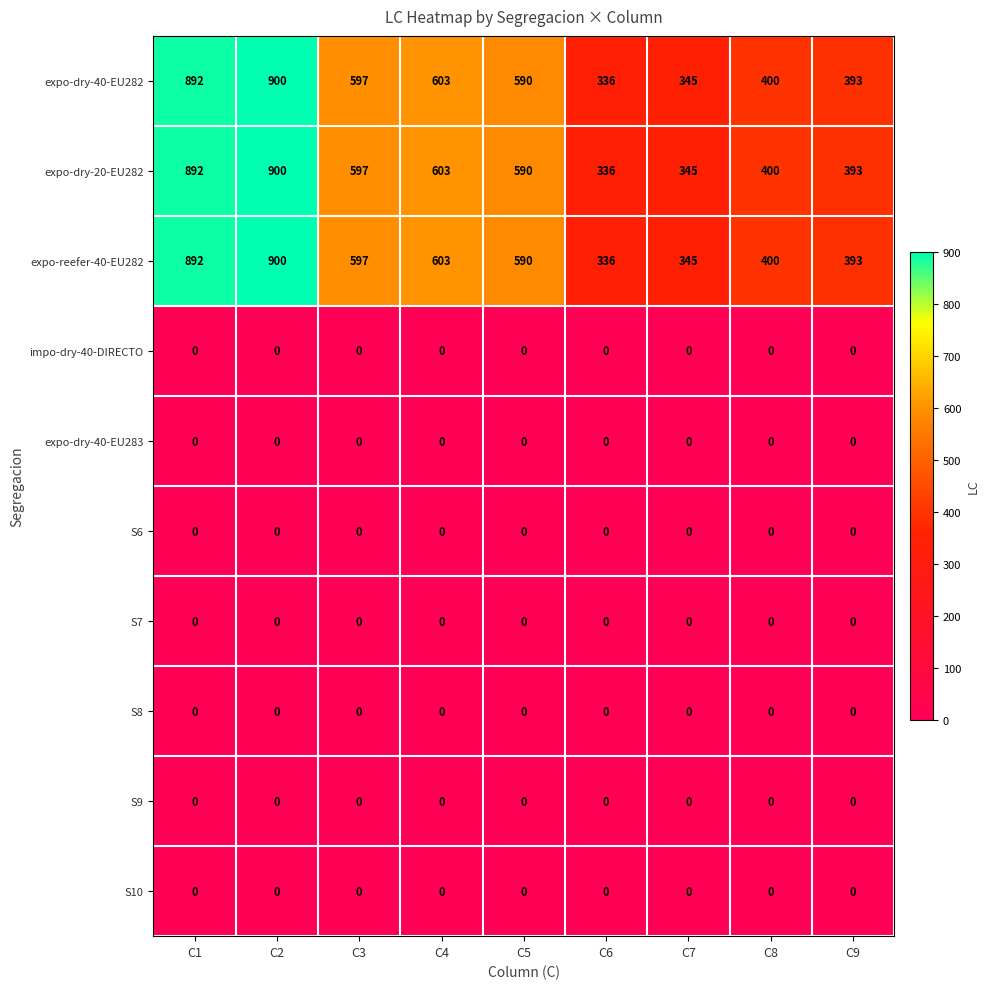

At which category is the sum across all series the highest?

C2